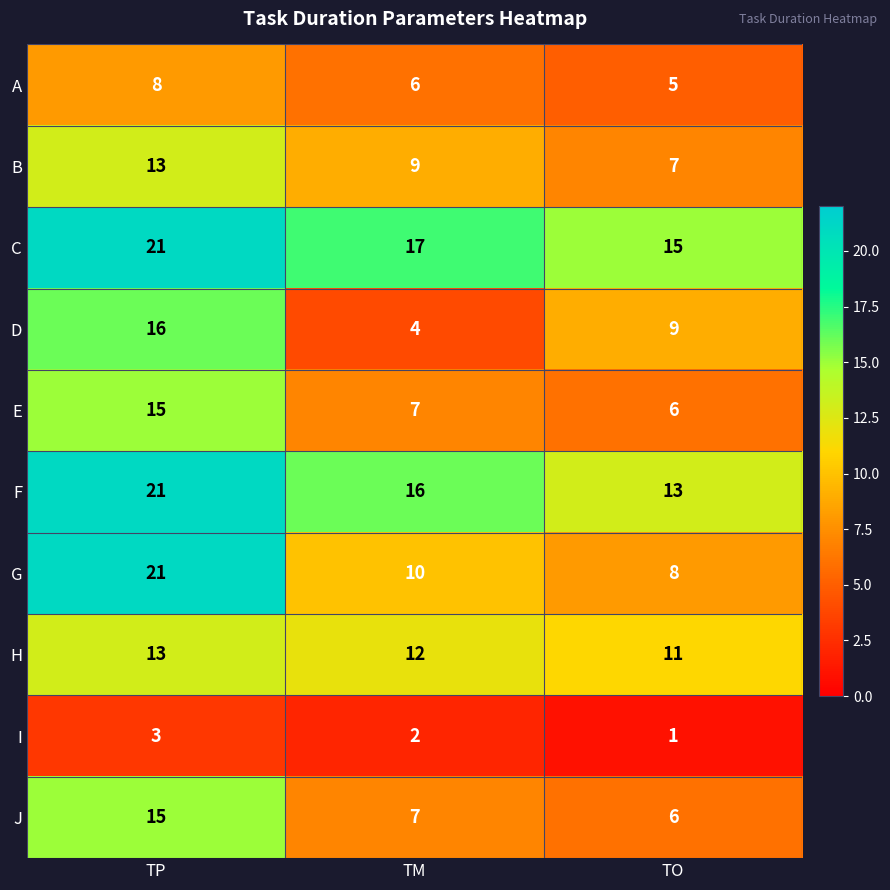

Rank the categories by F value from lowest to highest.

TO, TM, TP